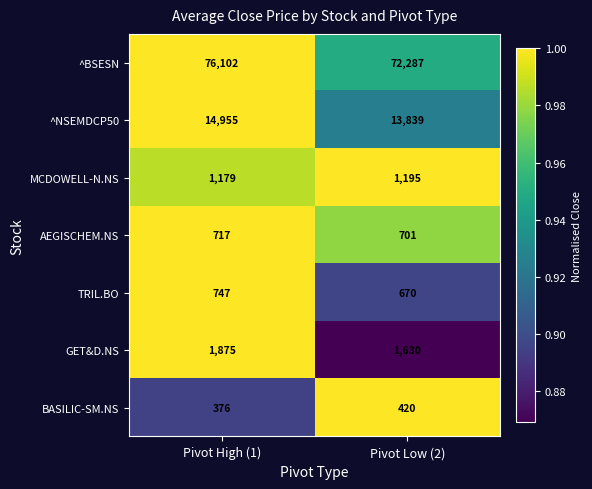

Which label corresponds to the largest value in the chart?

Pivot High (1)